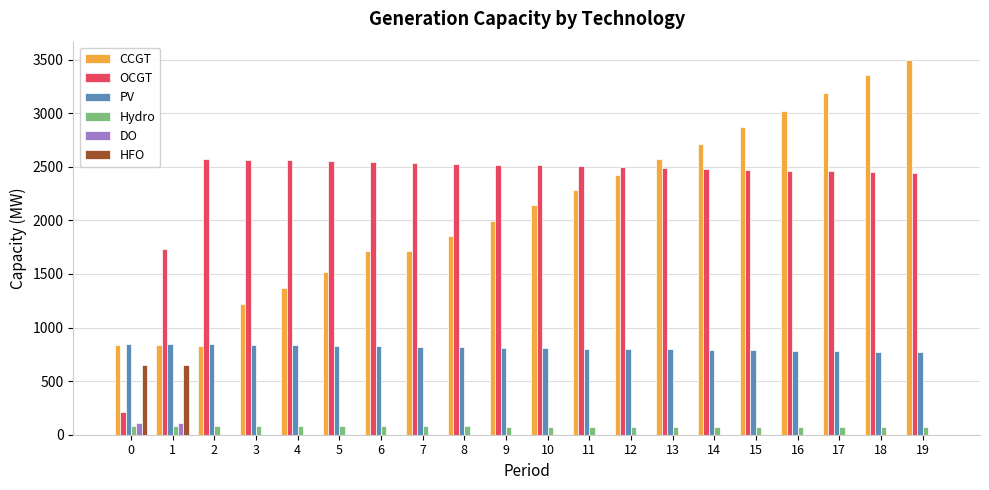

Read the OCGT value at 11, to the nearest 10.

2500